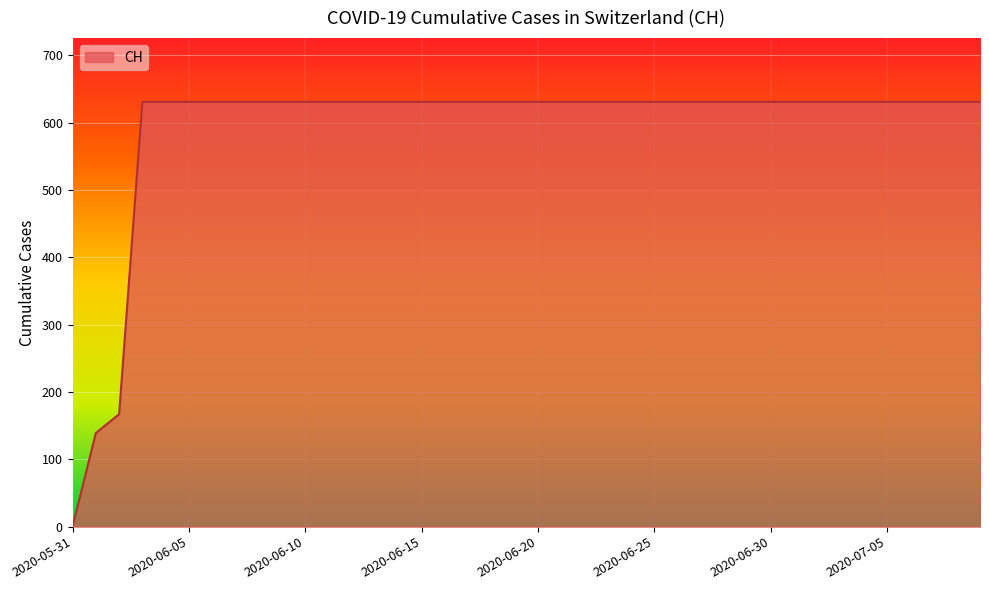

What is the maximum value shown in the chart?

631